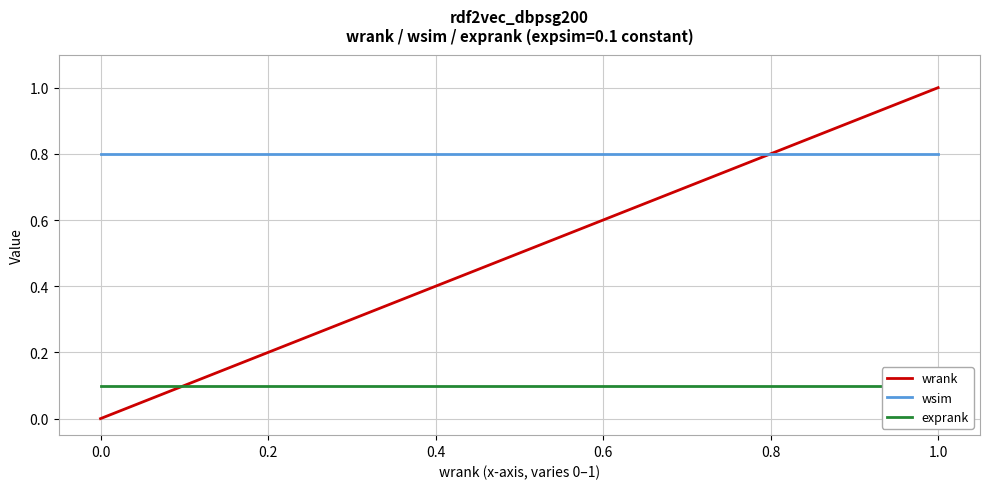

What is the minimum value for wsim?

0.8